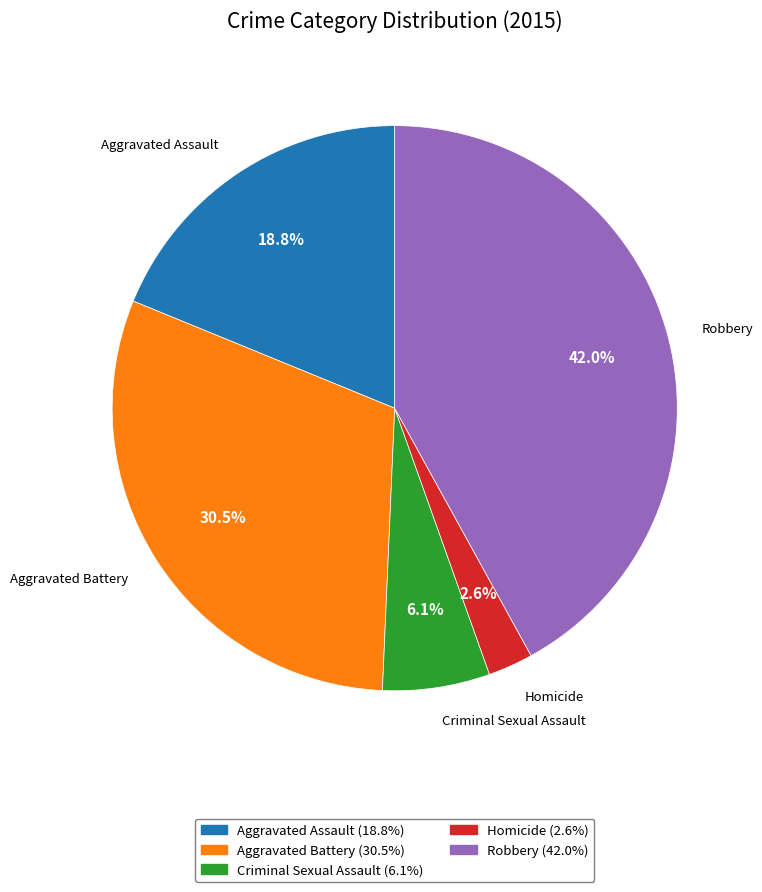

Which category has the biggest portion of the pie?

Robbery